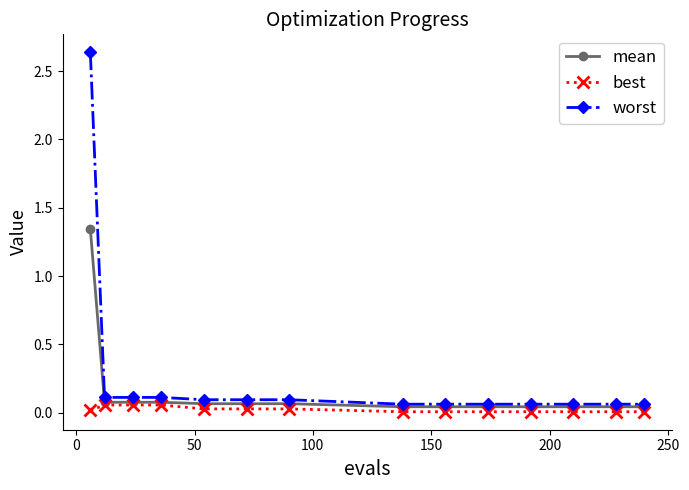

Is this an area chart (filled region under the line)?

No